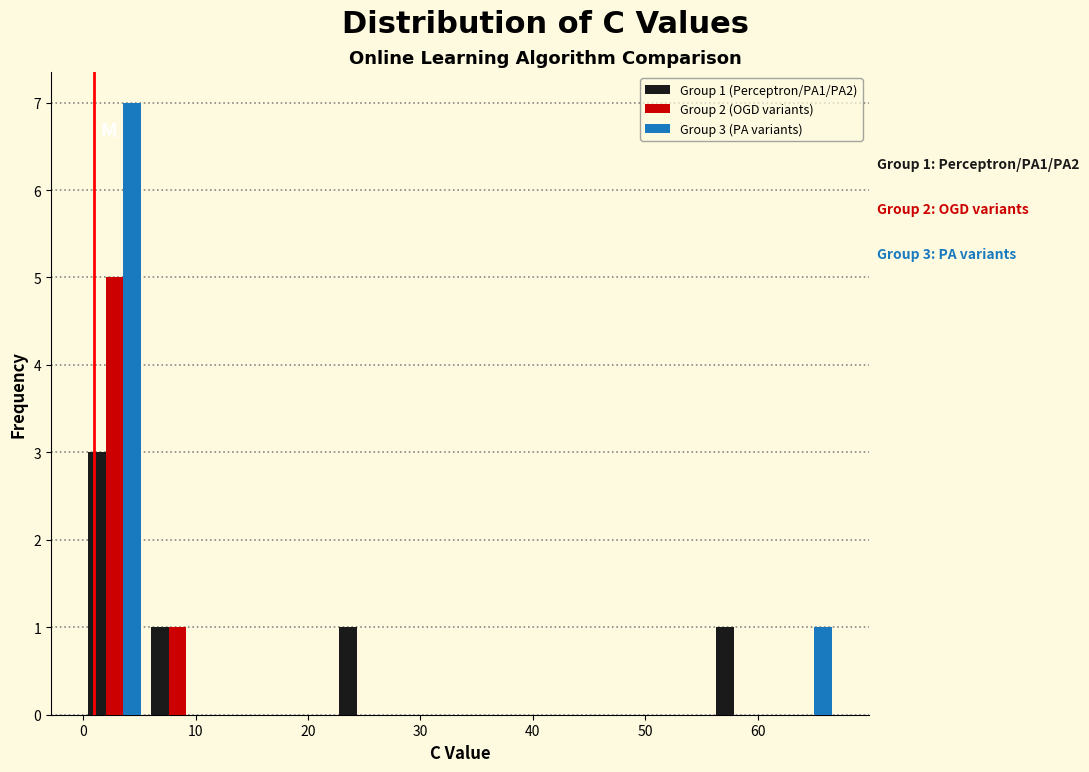

In the Group 1 (Perceptron/PA1/PA2) series, which range on the x-axis has the tallest bar?

0 to 6